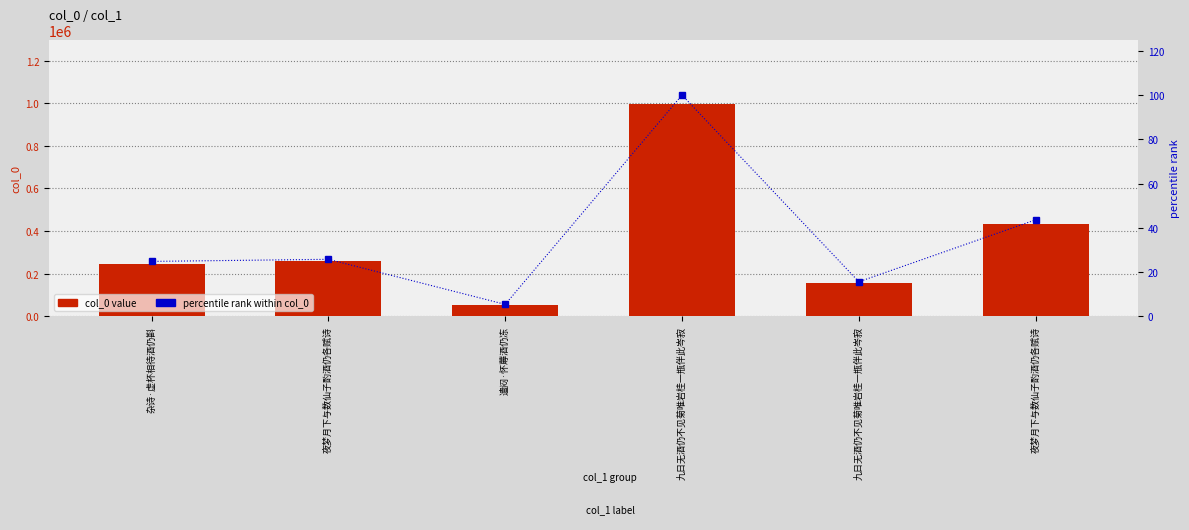

Reading left to right, what are all the values shown in this chart?

col_0 value: 杂诗·虚杯相待酒仍斟=247685.0	夜梦月下与数仙子酌酒仍各赋诗=257135.0	遣闷·怀蓐酒仍冻=53677.0	九日无酒仍不见菊唯岩桂一瓶伴此岑寂=998547.0	九日无酒仍不见菊唯岩桂一瓶伴此岑寂=155739.0	夜梦月下与数仙子酌酒仍各赋诗=435474.0
percentile rank within col_0: 杂诗·虚杯相待酒仍斟=24.8	夜梦月下与数仙子酌酒仍各赋诗=25.8	遣闷·怀蓐酒仍冻=5.4	九日无酒仍不见菊唯岩桂一瓶伴此岑寂=100.0	九日无酒仍不见菊唯岩桂一瓶伴此岑寂=15.6	夜梦月下与数仙子酌酒仍各赋诗=43.6